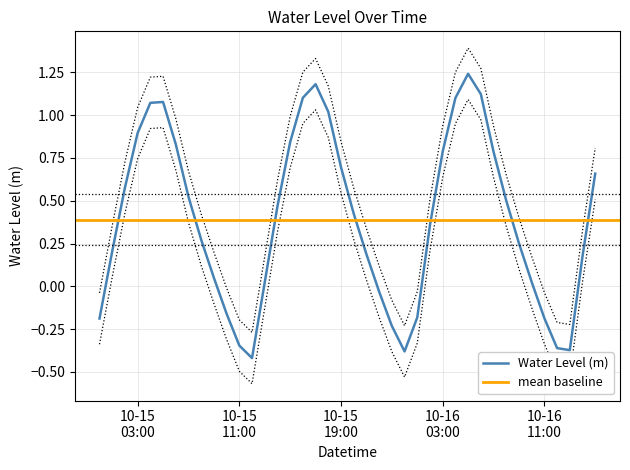

Is it true that the value at 2024-10-16 05:00:00 is 0.7?

False